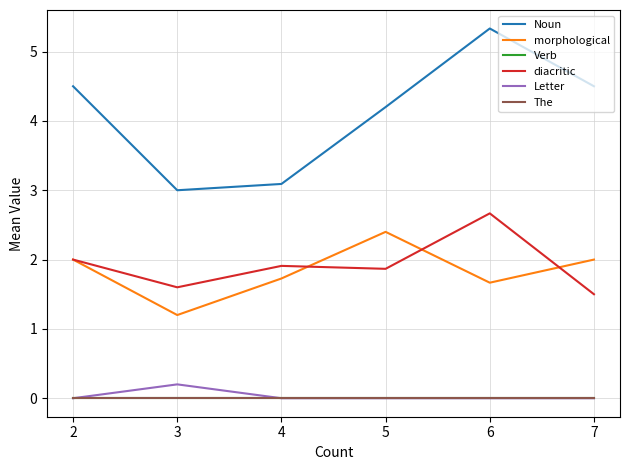

Which series has the largest total across all categories?

Noun